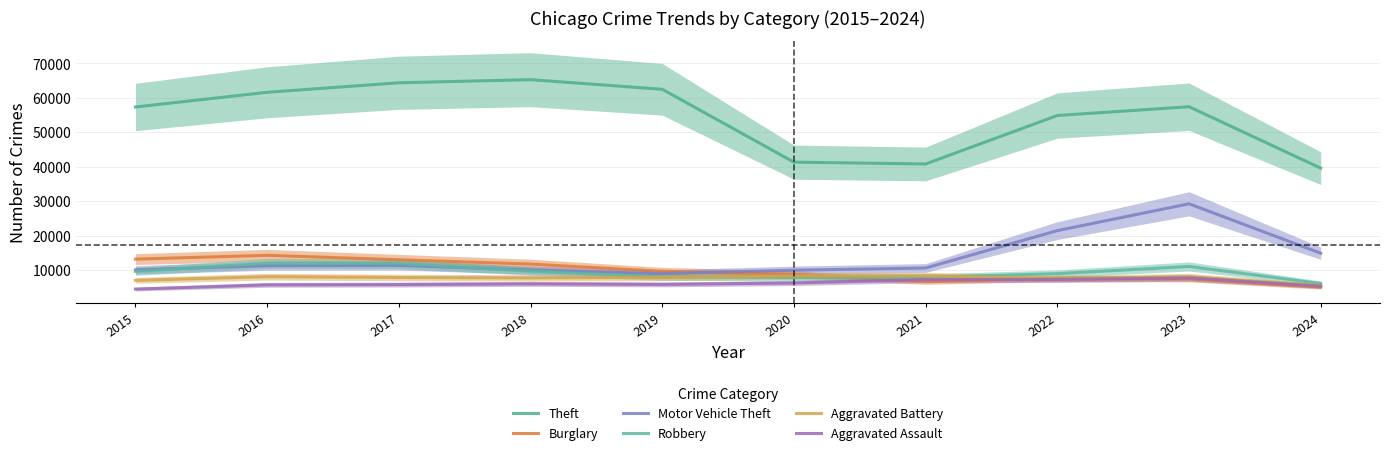

What is the average value of the Aggravated Assault series?

6165